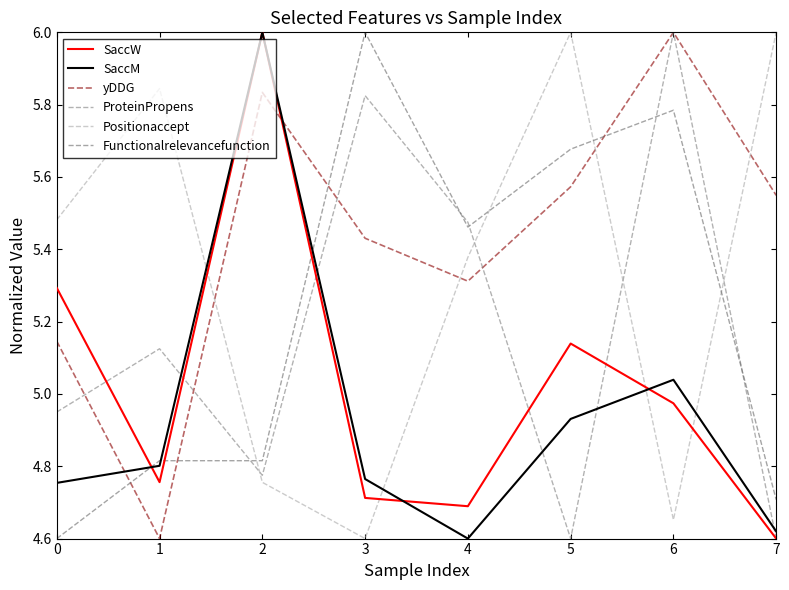

Rank the series by their maximum value, from highest to lowest.

SaccW, SaccM, yDDG, ProteinPropens, Positionaccept, Functionalrelevancefunction